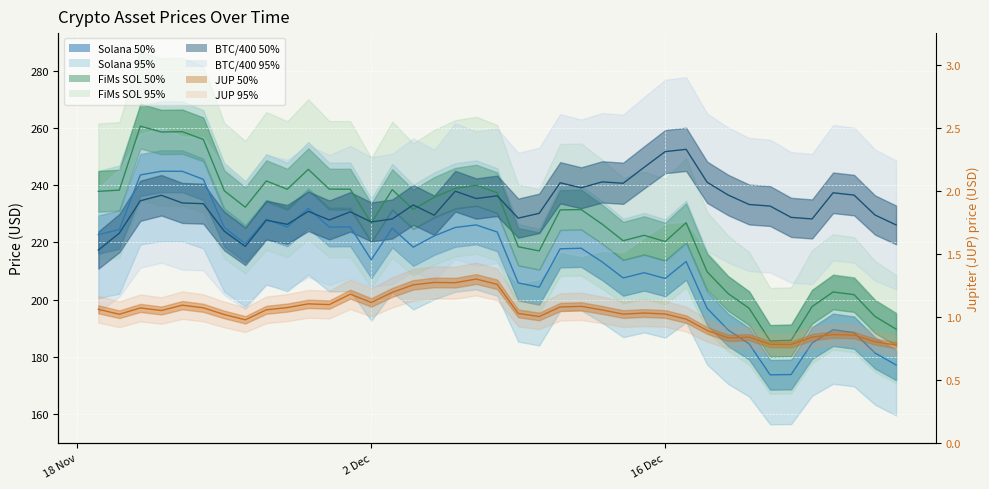

What is the difference between the second highest and second lowest values in the FiMs SOL (FSOL) series?

73.1